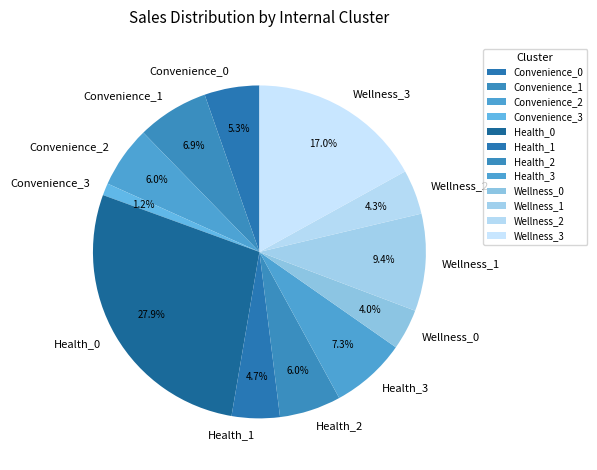

What is the smallest slice in the pie chart?

Convenience_3